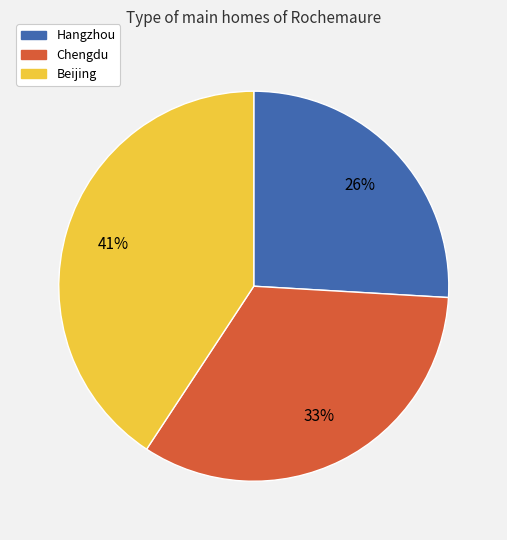

Count the number of slices in the pie.

3